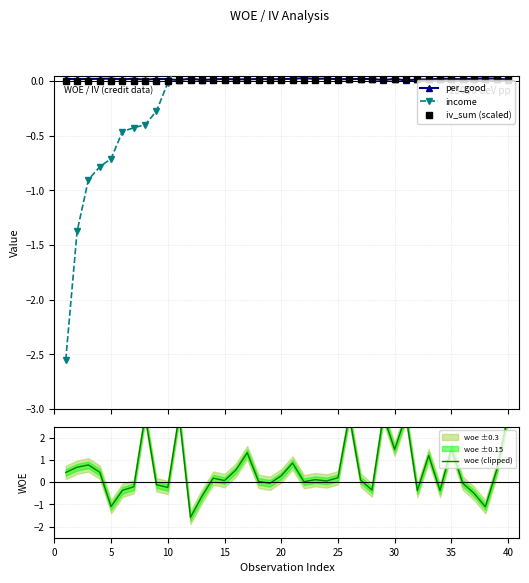

True or false: per_good has more than 2 interior local peaks.

True